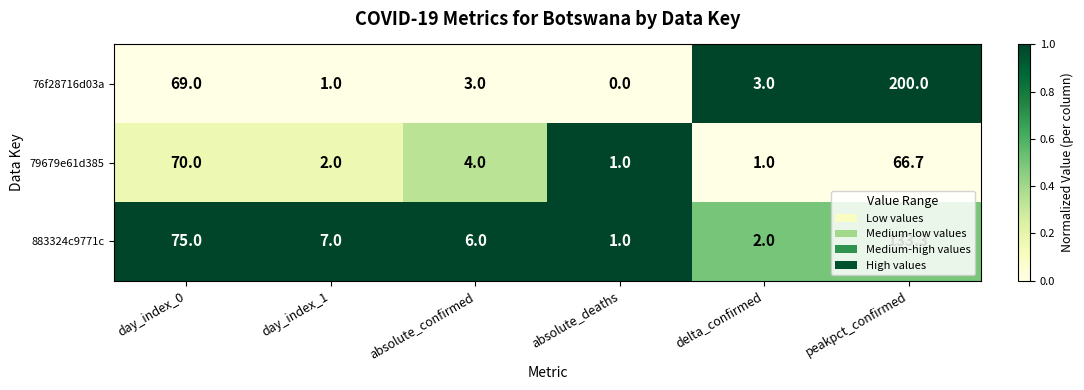

Is it true that 883324c9771c equals 10.5 at day_index_1?

False